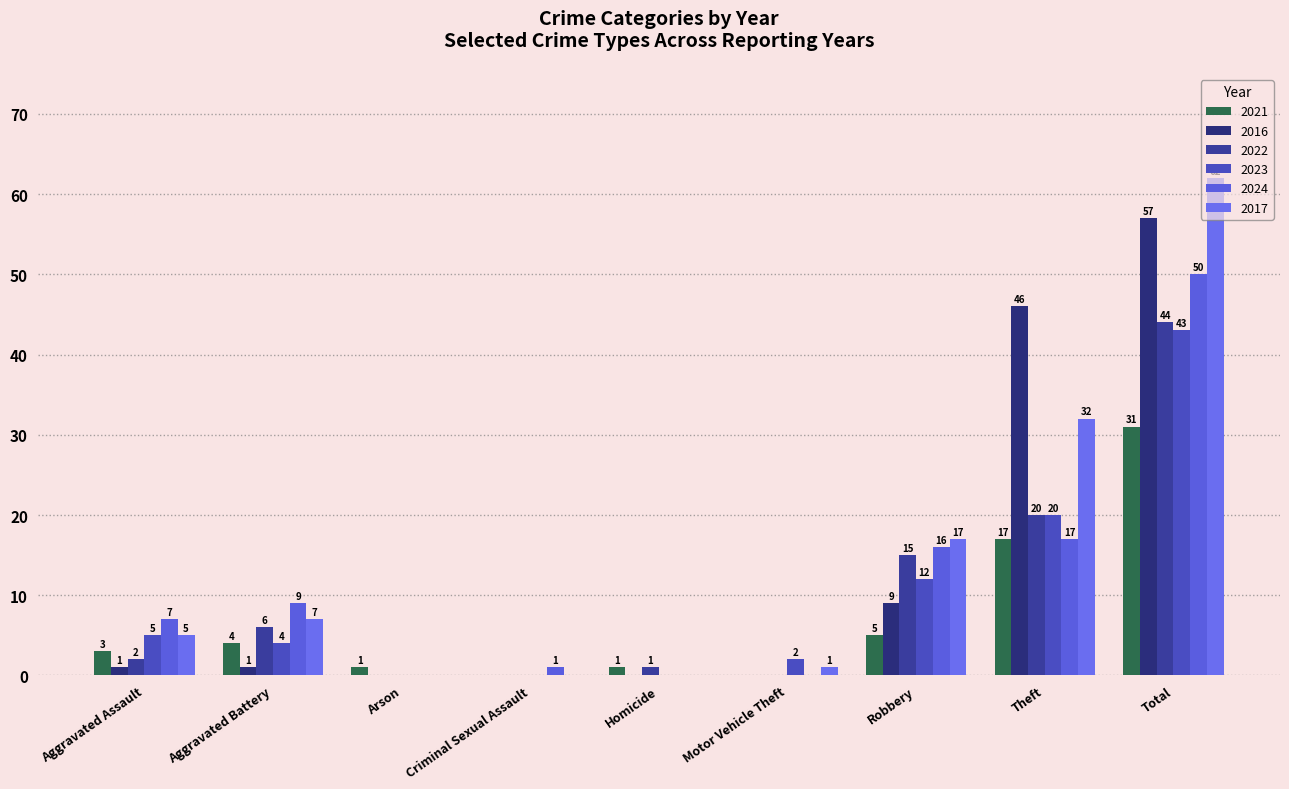

At how many categories does at least one series exceed 21?

2